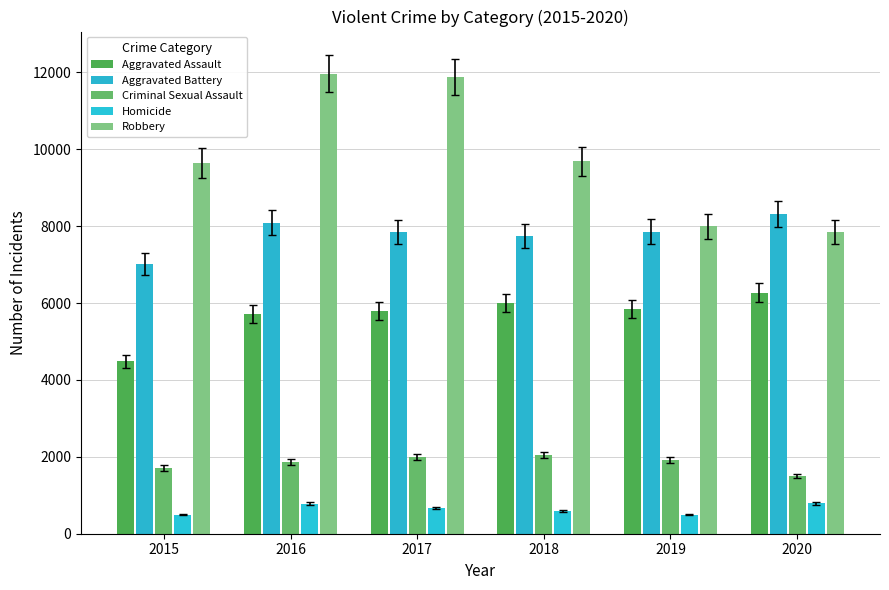

Count the Criminal Sexual Assault values in the range 1712 to 1993.

4